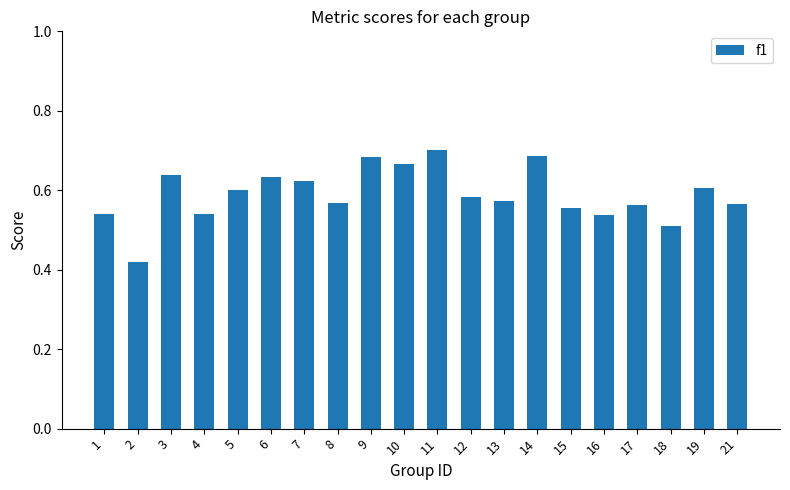

The chart shows a value of 0.3 at 9. True or false?

False